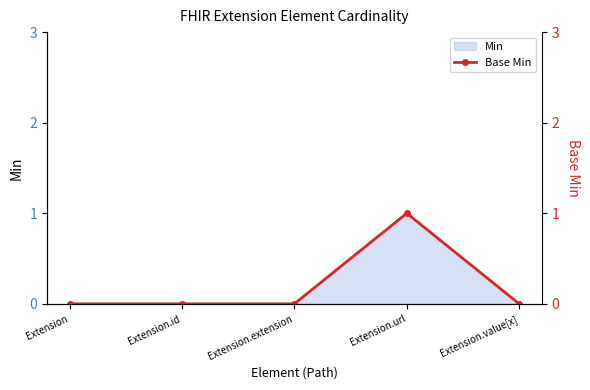

Reading right to left, list all the values displayed in this chart.

Extension.value[x]=0	Extension.url=1	Extension.extension=0	Extension.id=0	Extension=0